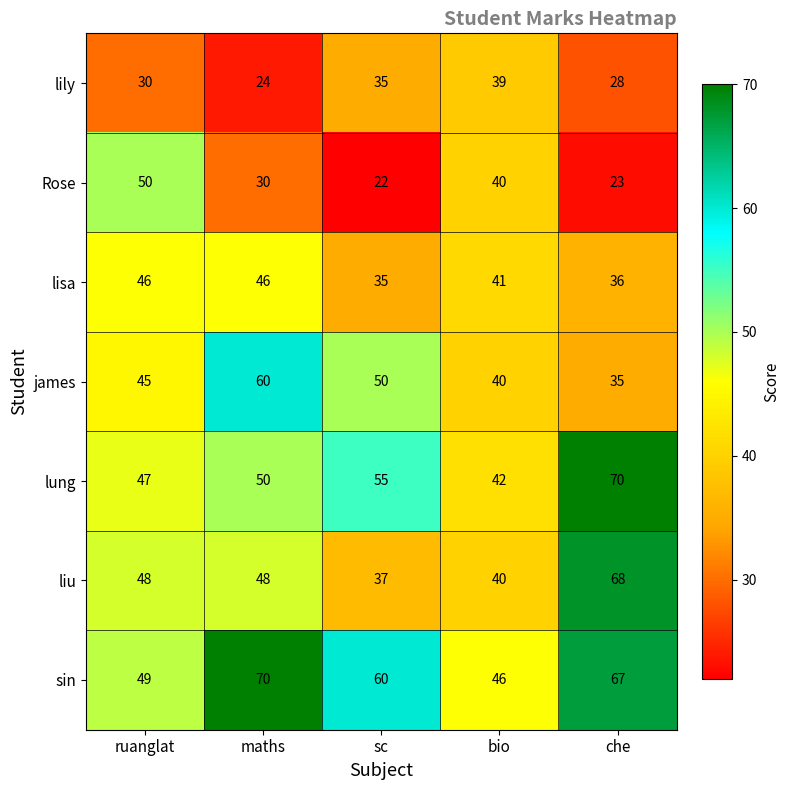

What is the difference between the highest and lowest values at bio?

7